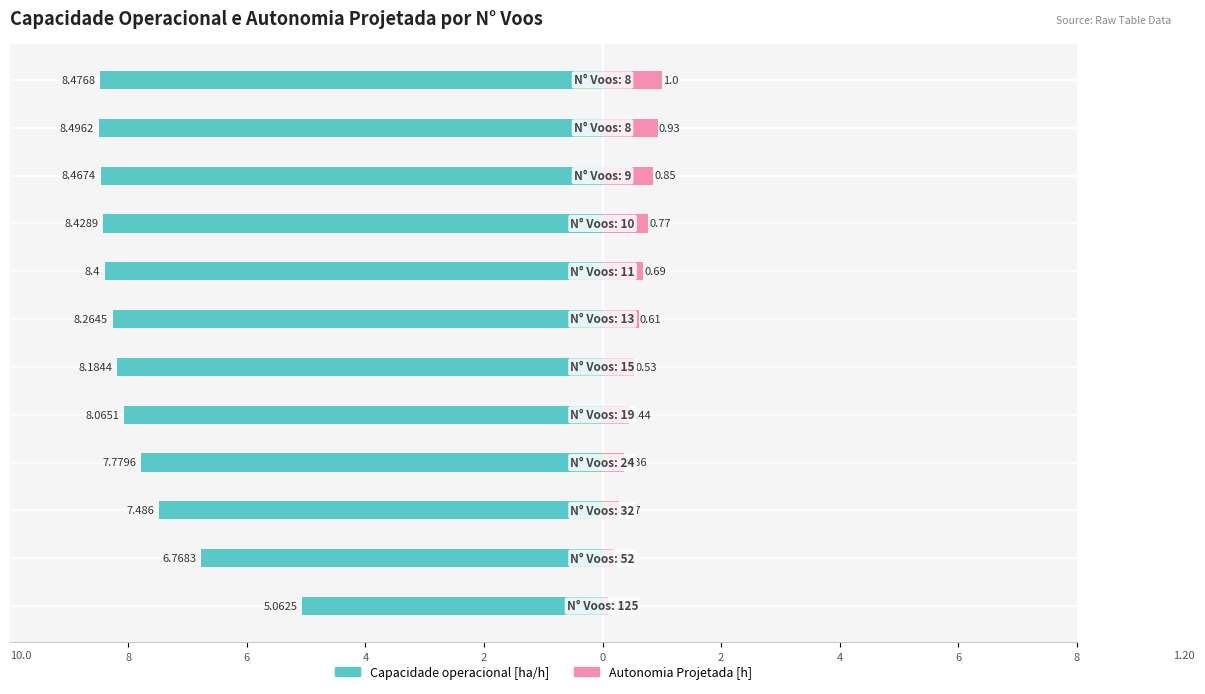

What are all the series names shown in the legend?

Capacidade operacional [ha/h], Autonomia Projetada [h]